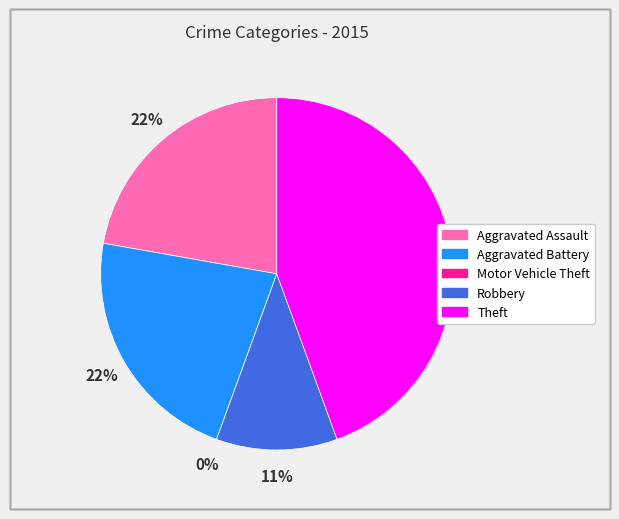

To the nearest percent, what is the average slice percentage?

20%